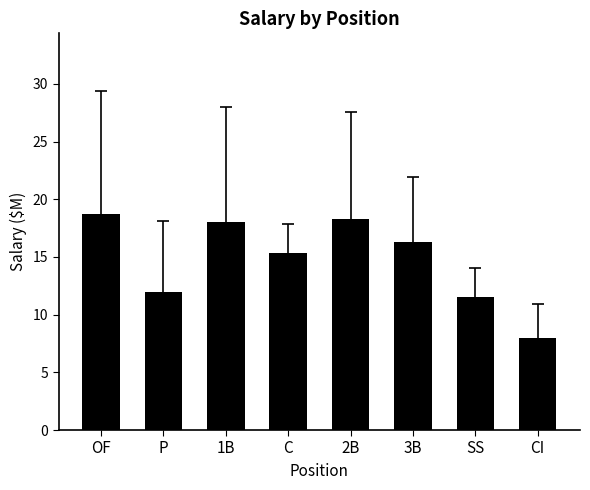

The chart shows a value of 18.0 at 1B. True or false?

True